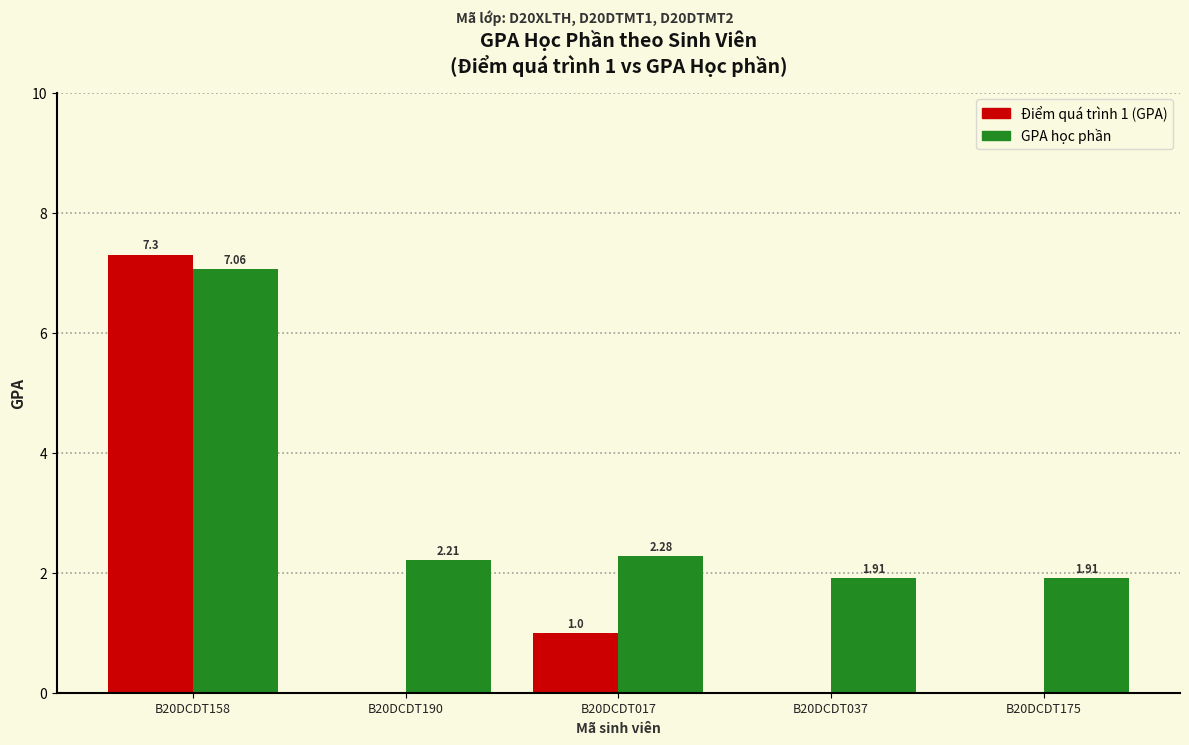

True or false: Điểm quá trình 1 (GPA) has a value of 0.7 at B20DCDT017.

False